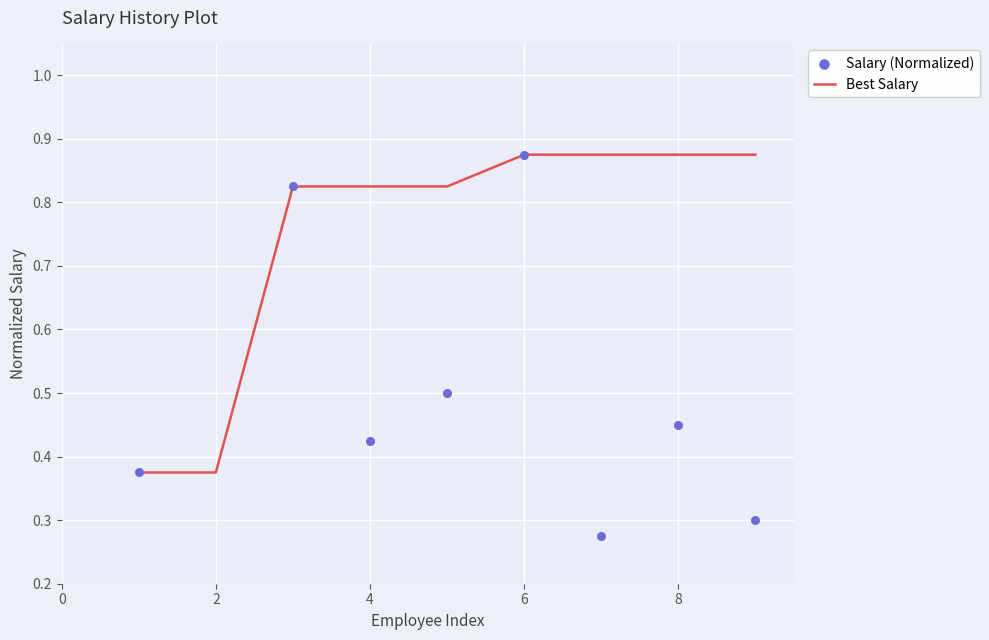

The value of Best Salary at 2 is 0.6. True or false?

False